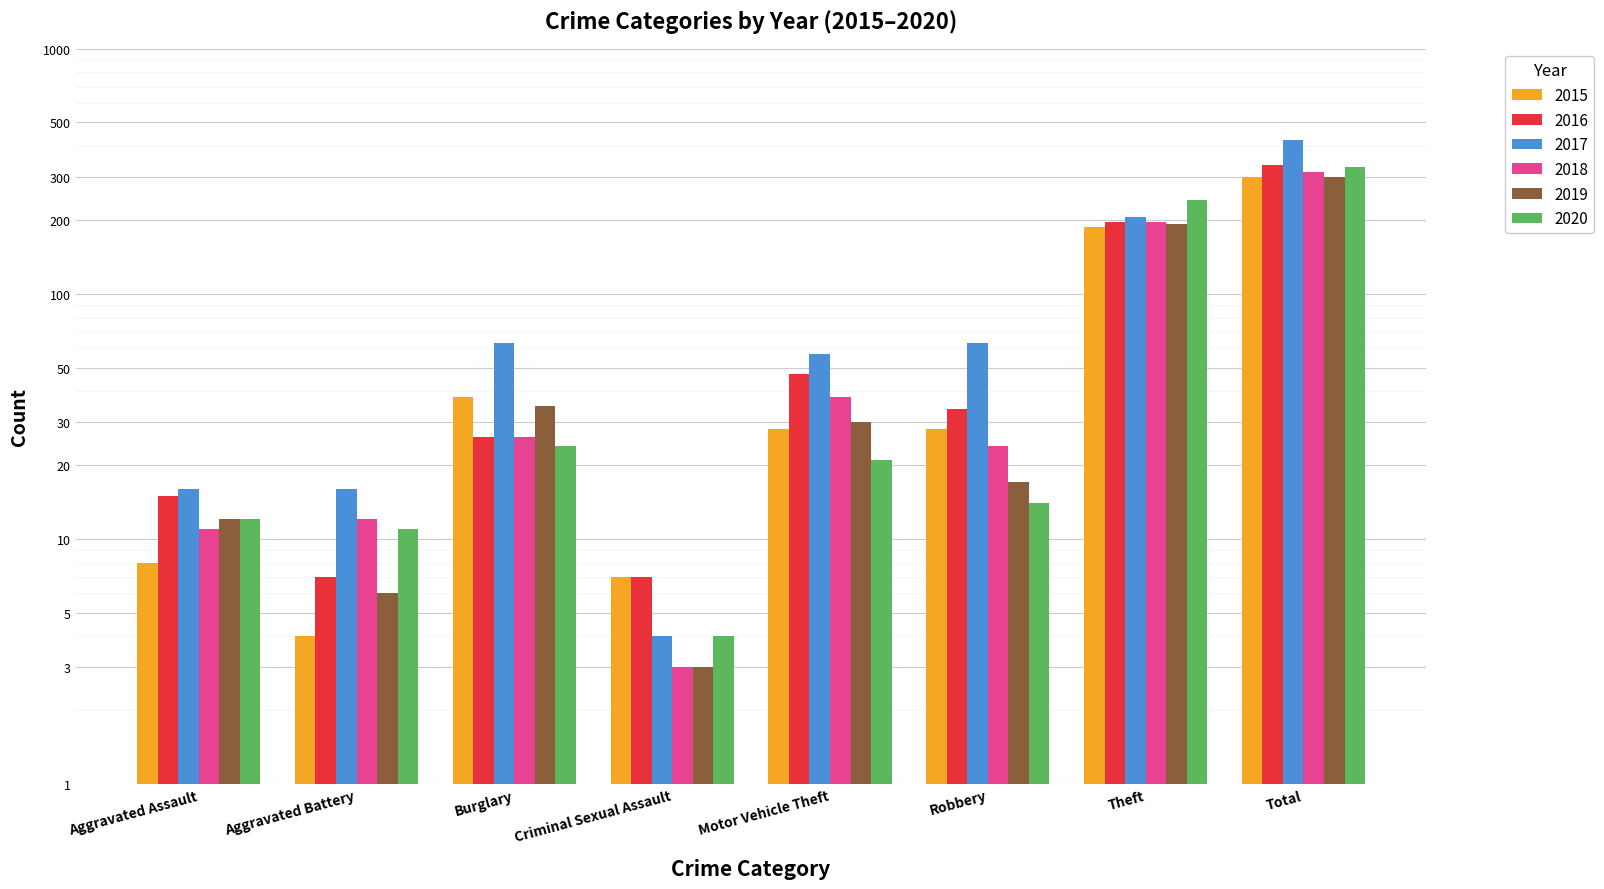

What are all the series names shown in the legend?

2015, 2016, 2017, 2018, 2019, 2020